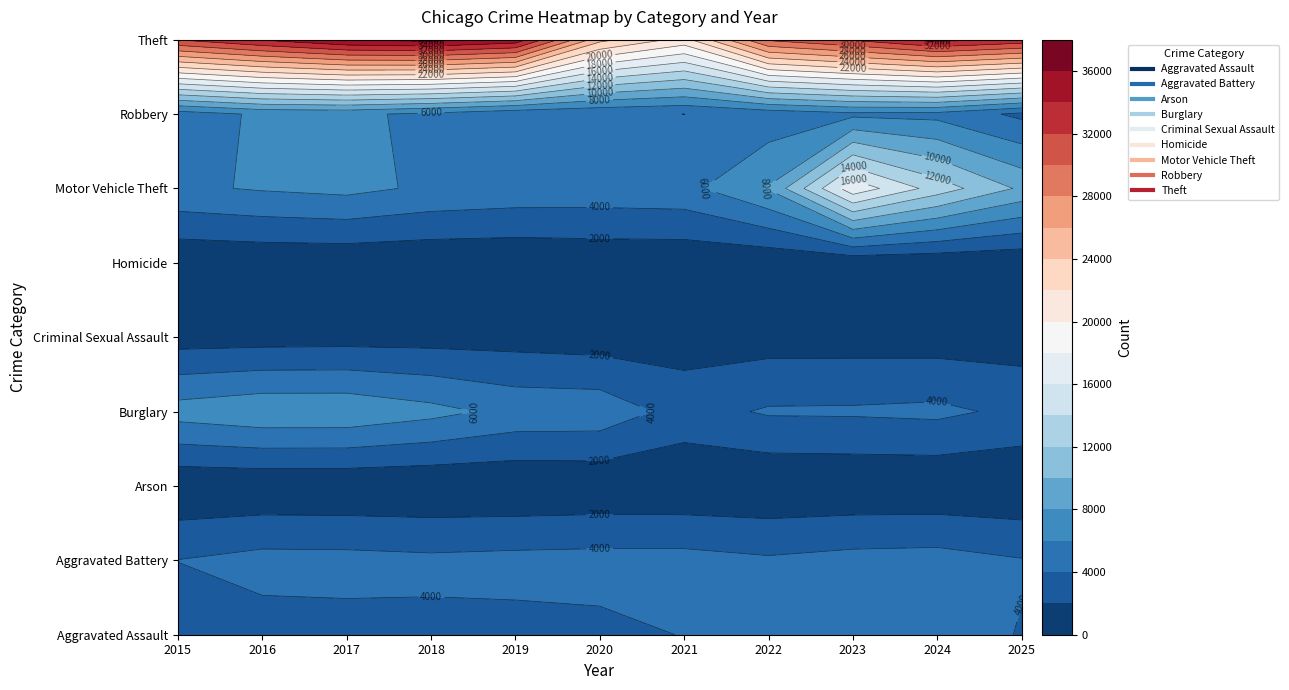

At which label does Theft reach its minimum?

2021